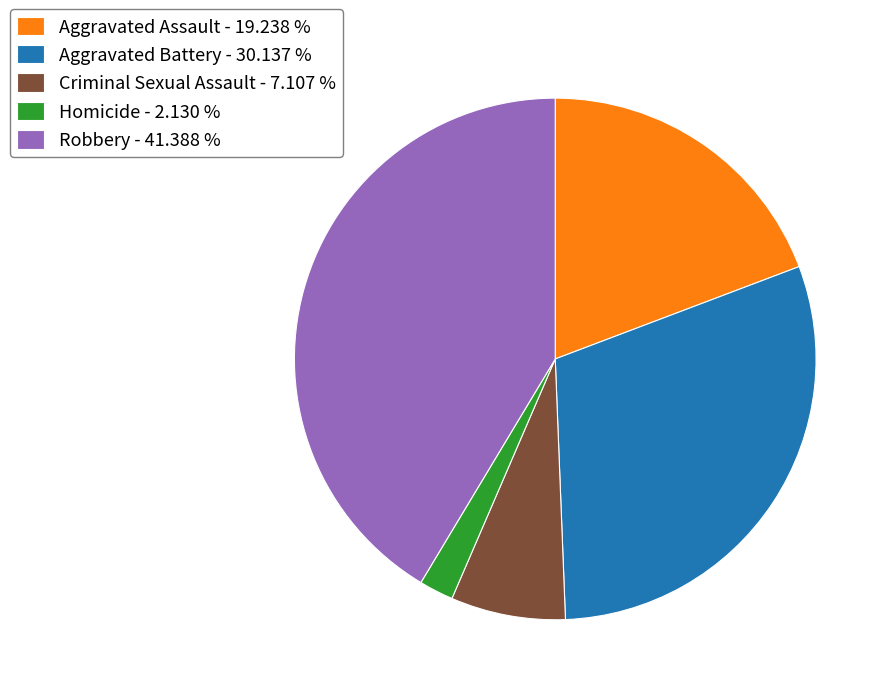

Which category has the biggest portion of the pie?

Robbery